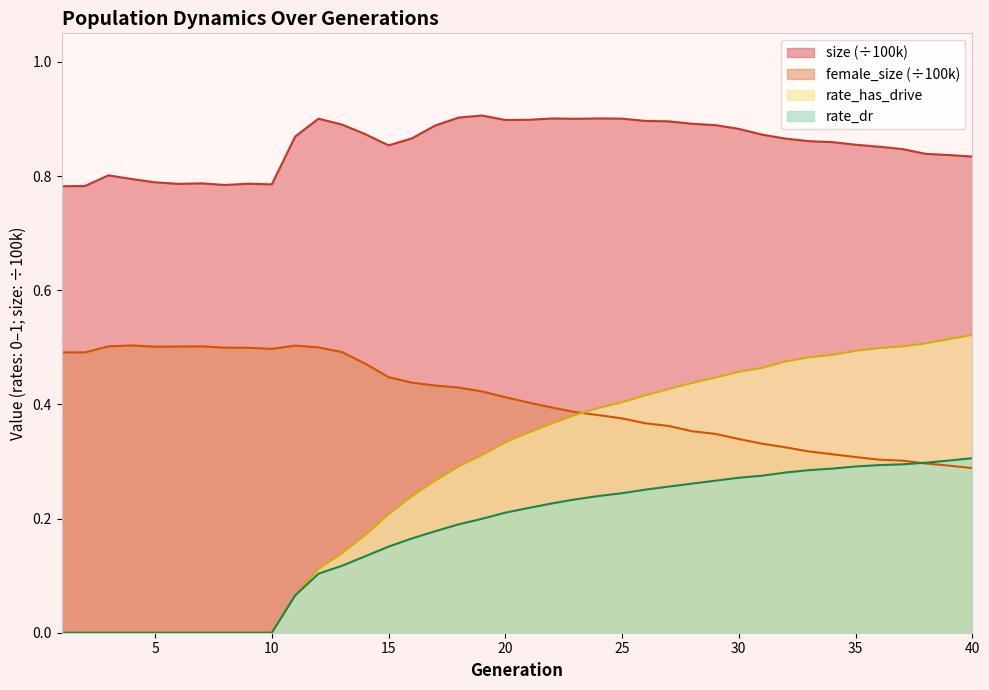

At which category is the sum across all series the highest?

29